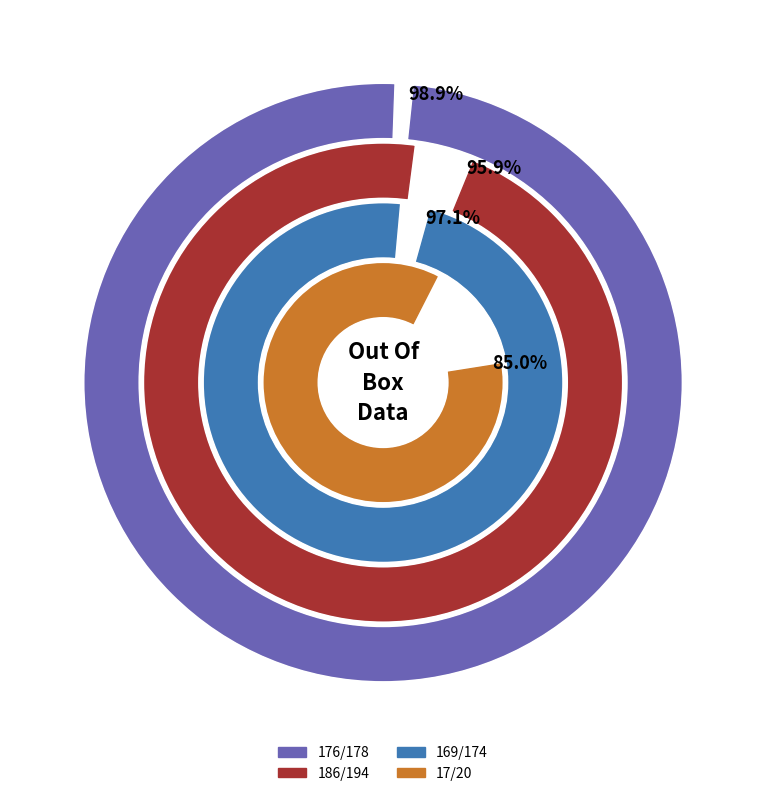

Is there any slice that represents more than half of the pie?

Yes